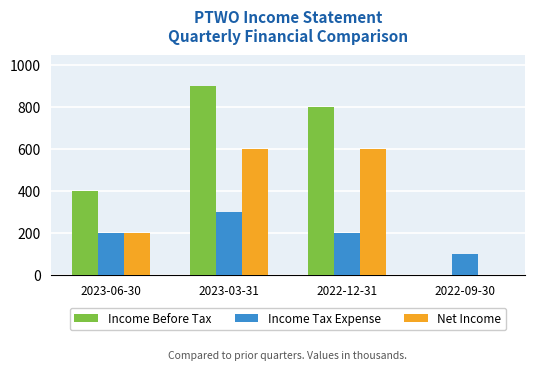

Count the Income Tax Expense values in the range 200 to 300.

3